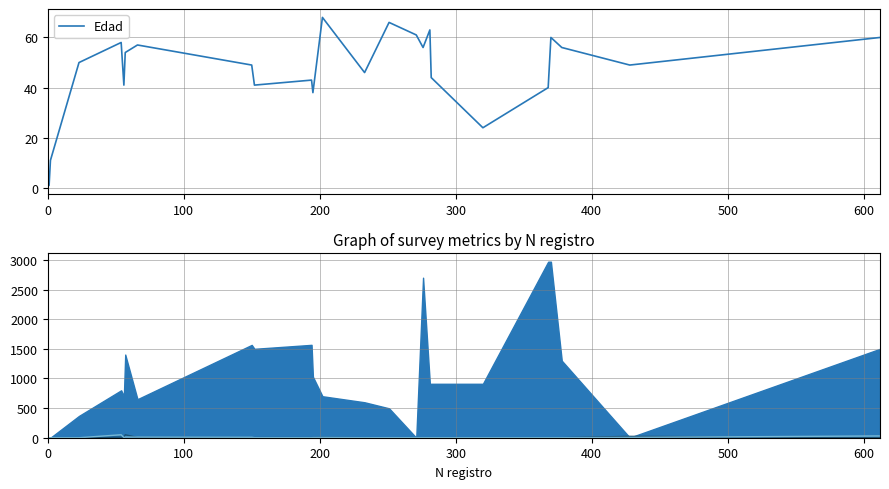

True or false: Edad and Discapacidad múltiple cross at least once.

False